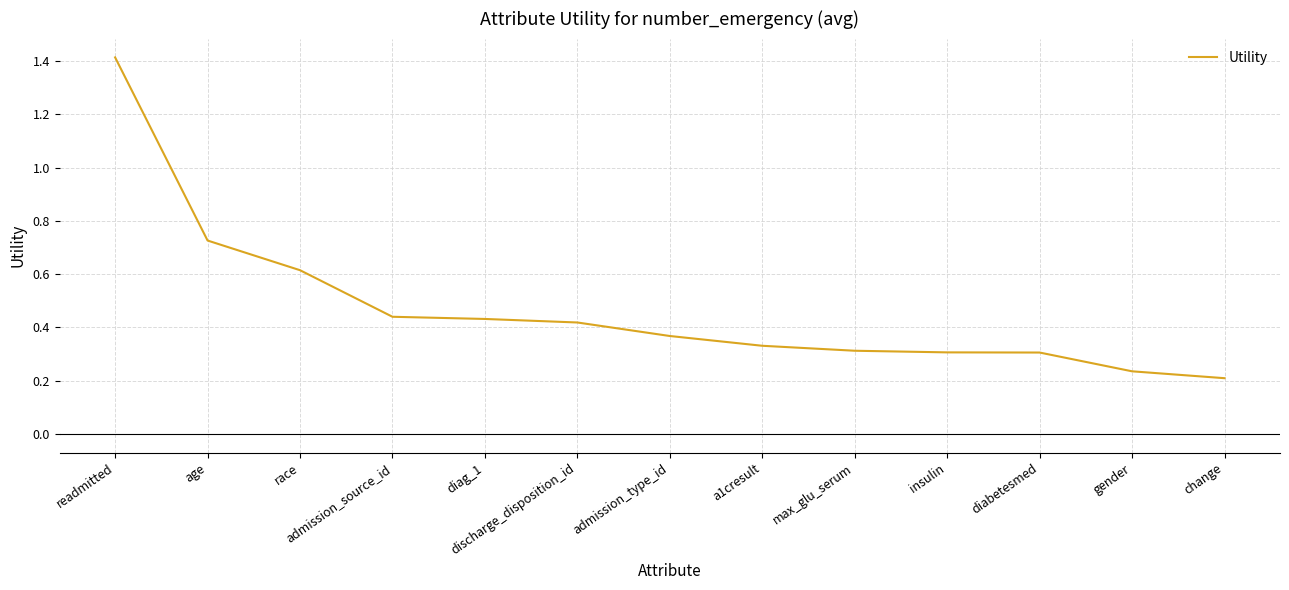

What is the difference between the maximum and minimum values?

1.2